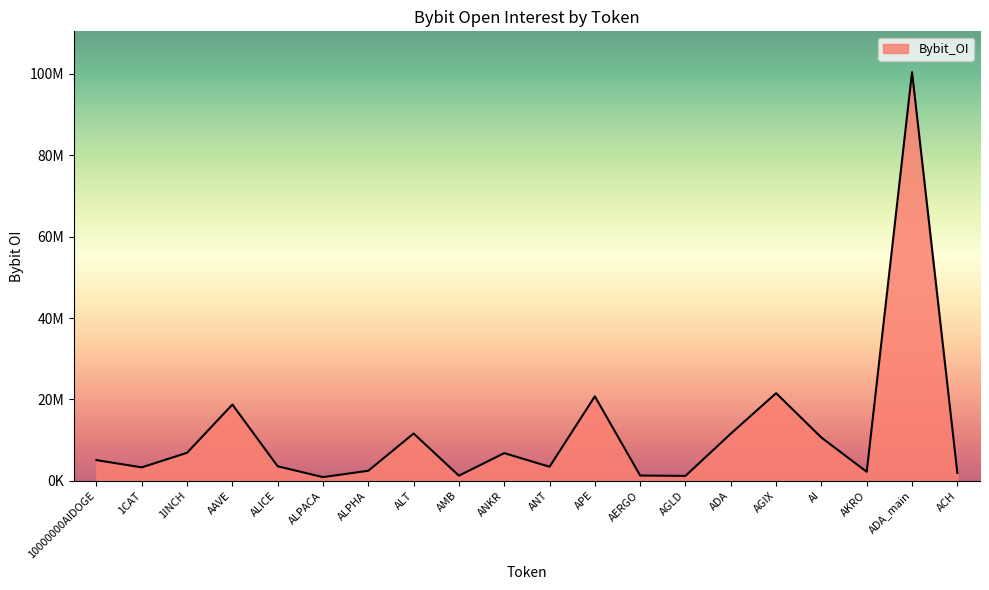

Read the value at APE.

20744686